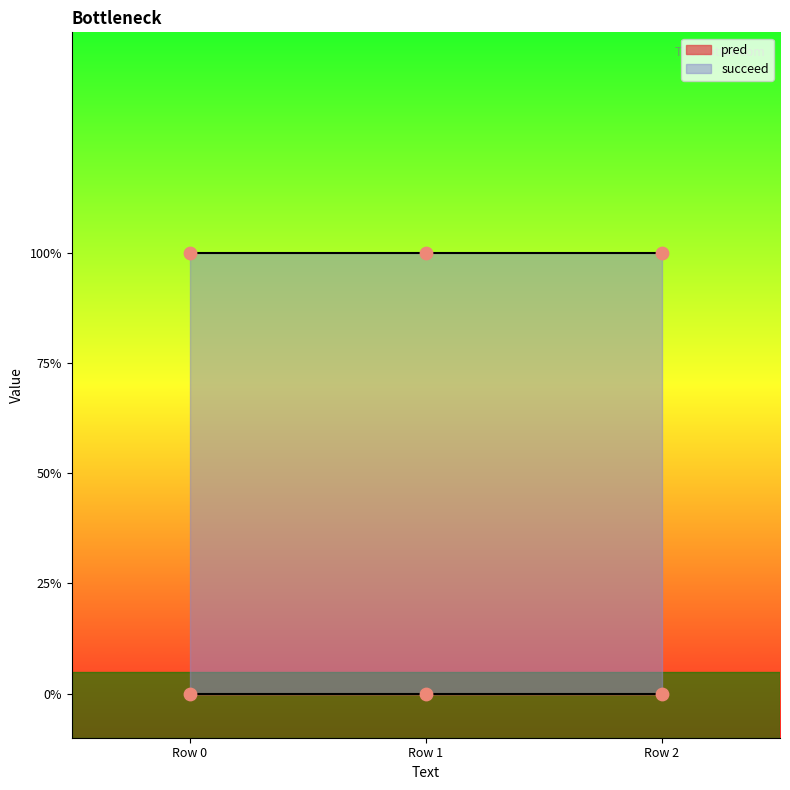

Which series reaches the minimum Y coordinate?

pred